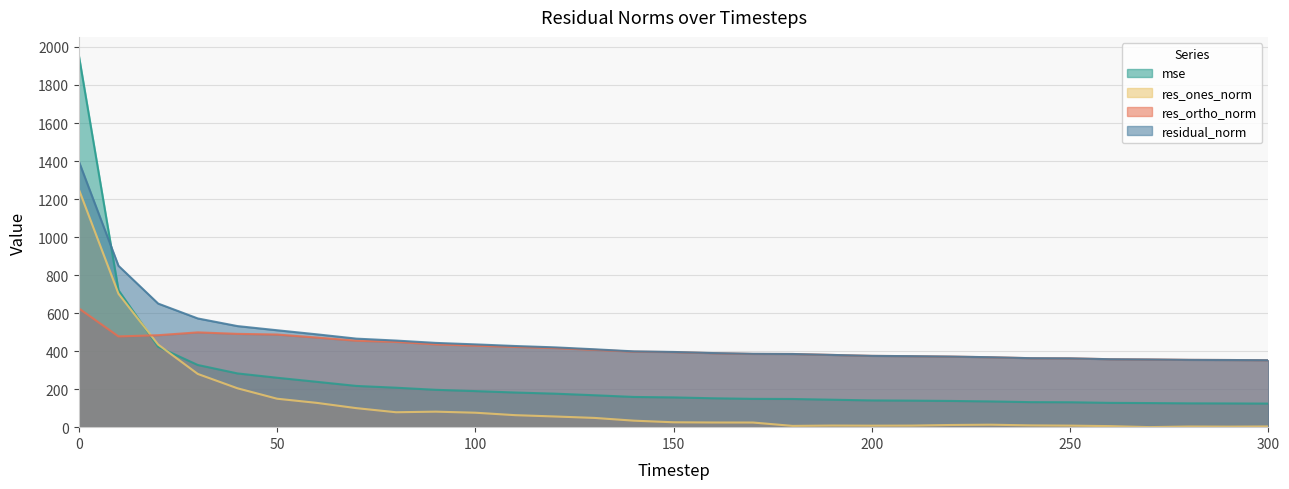

What is the difference between the second highest and second lowest values in the residual_norm series?

495.5